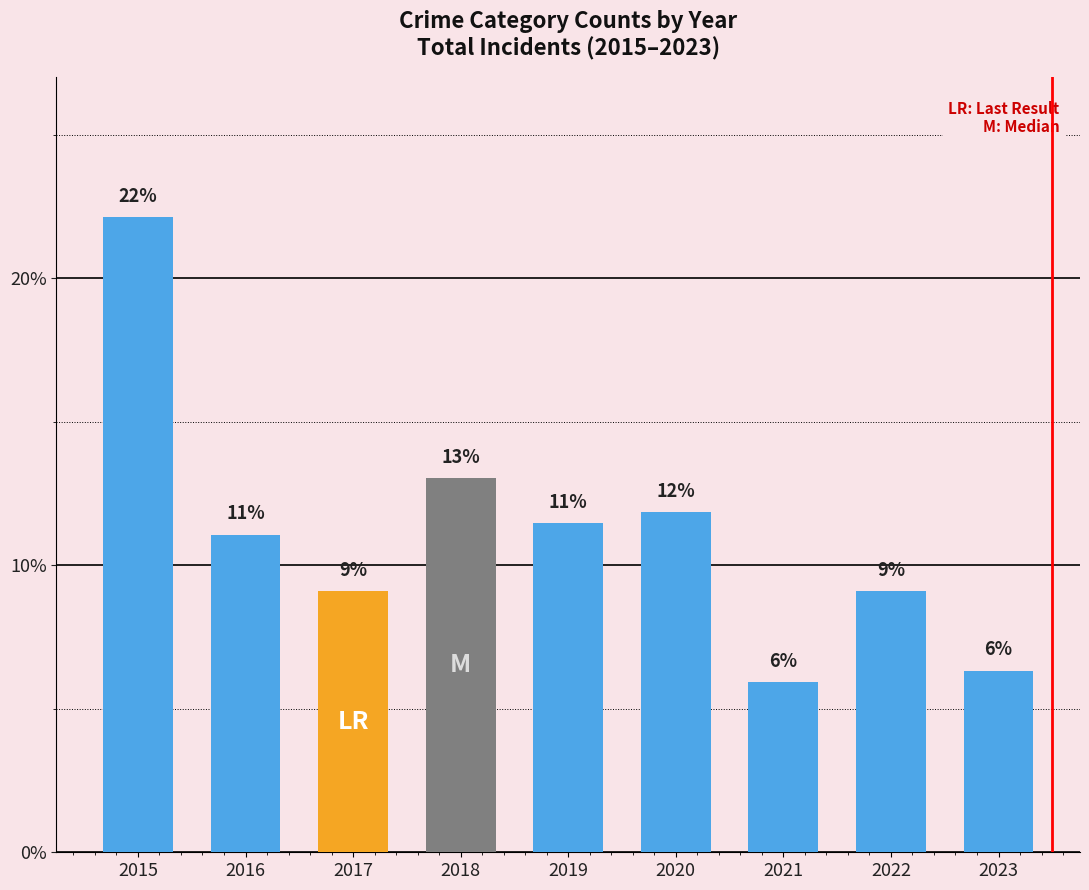

What is the sum of the values at 2021 and 2022?

15.0